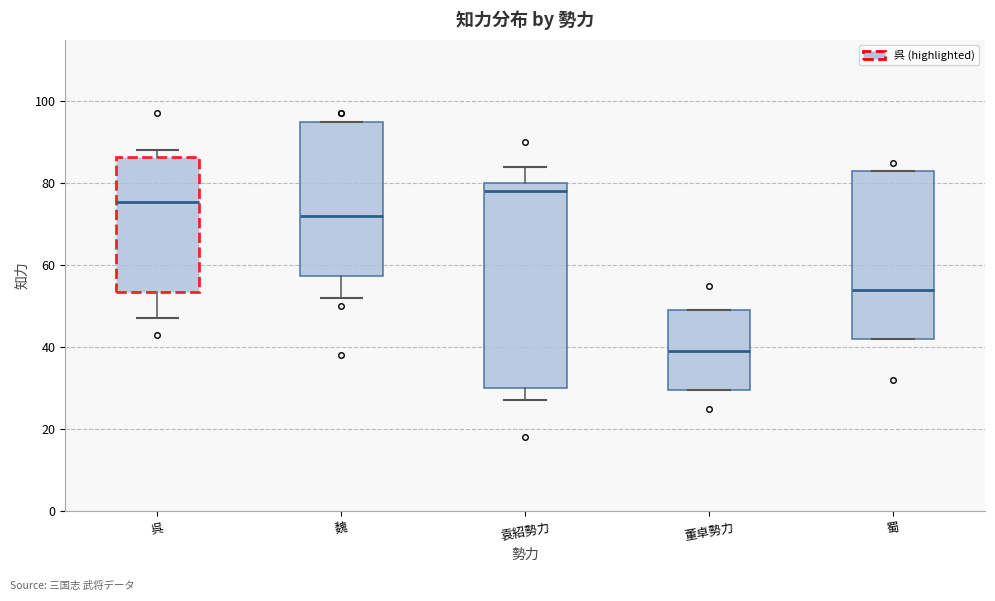

Which box has the highest median line?

袁紹勢力